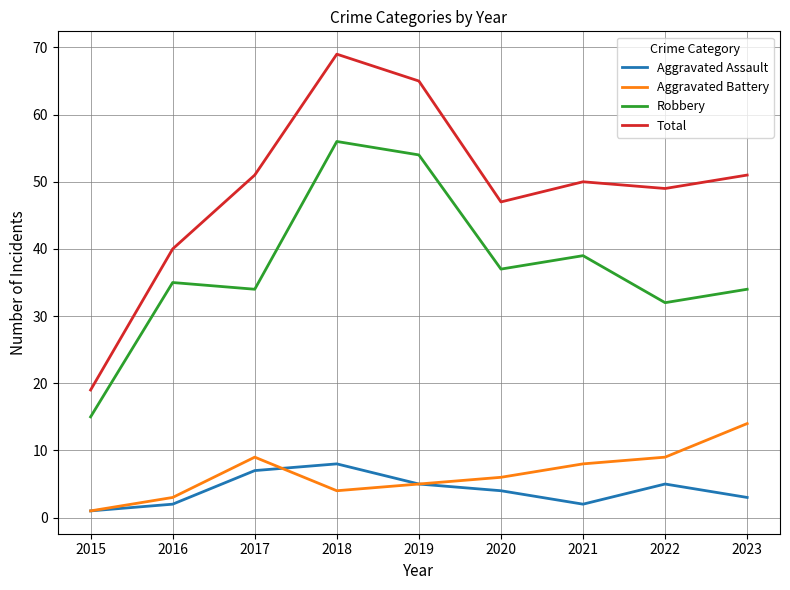

True or false: Aggravated Battery has a value of 9 at 2019.

False